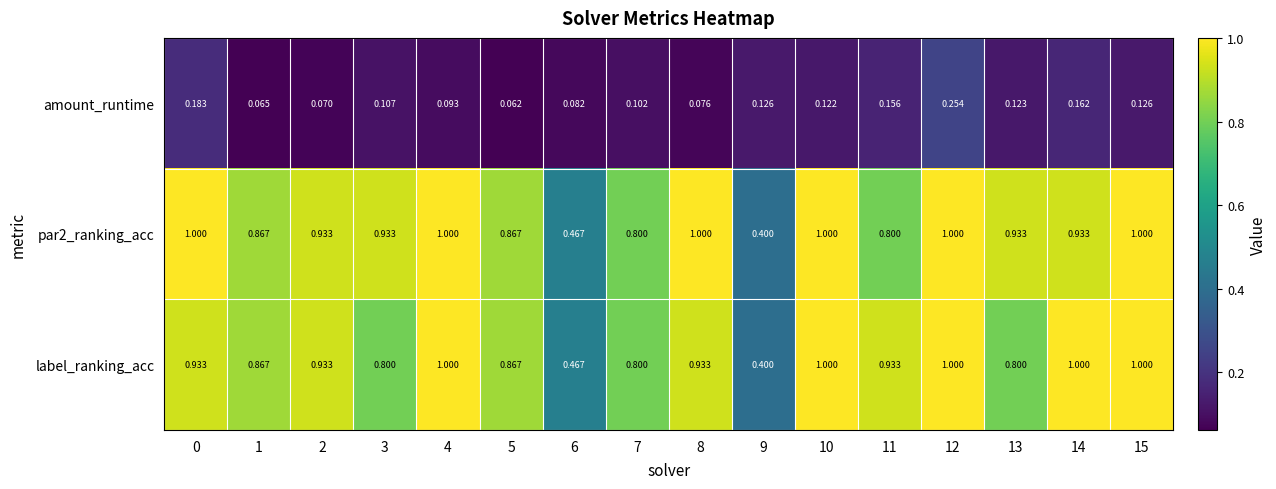

Between 5 and 14, which series saw the biggest shift?

label_ranking_acc